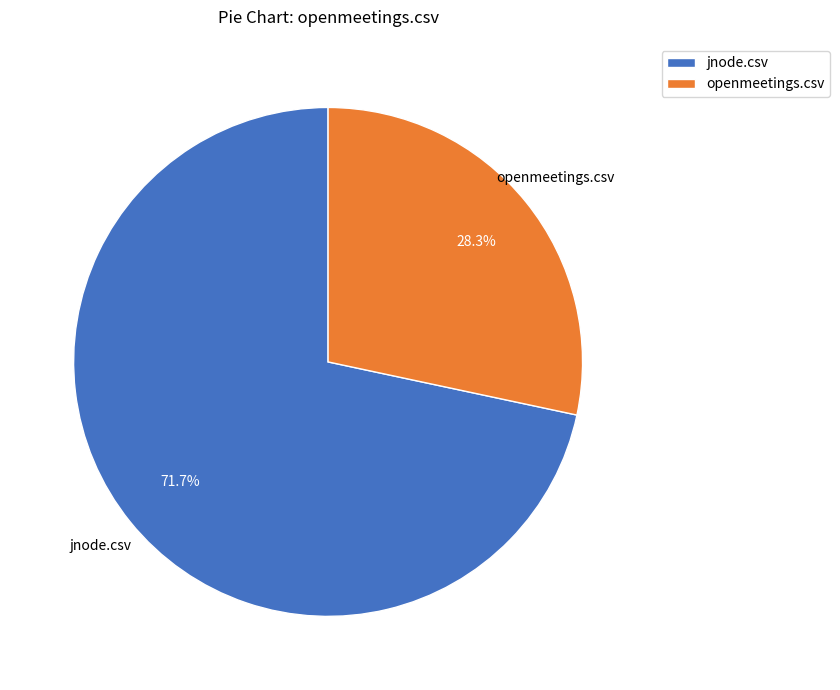

Approximately how many times larger is the value at openmeetings.csv compared to jnode.csv?

0.4